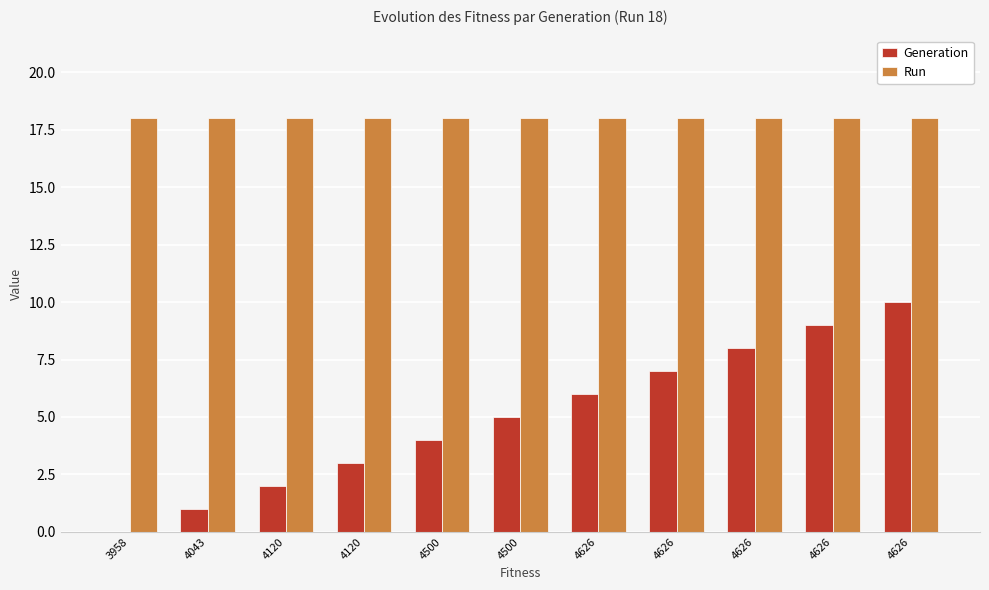

What are all the series names shown in the legend?

Generation, Run